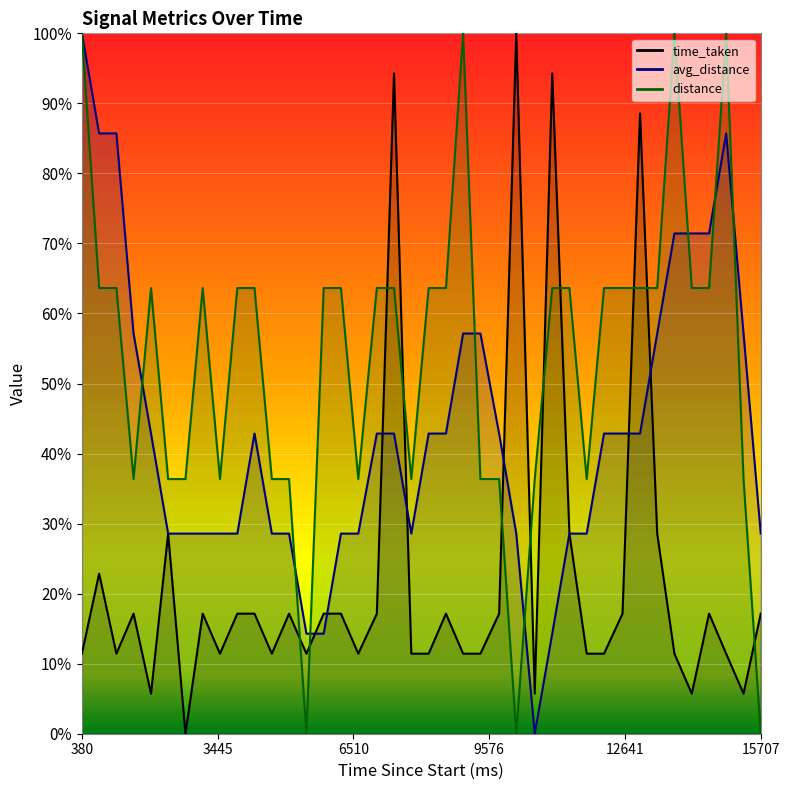

What value does the avg_distance series have at 4277?

0.4